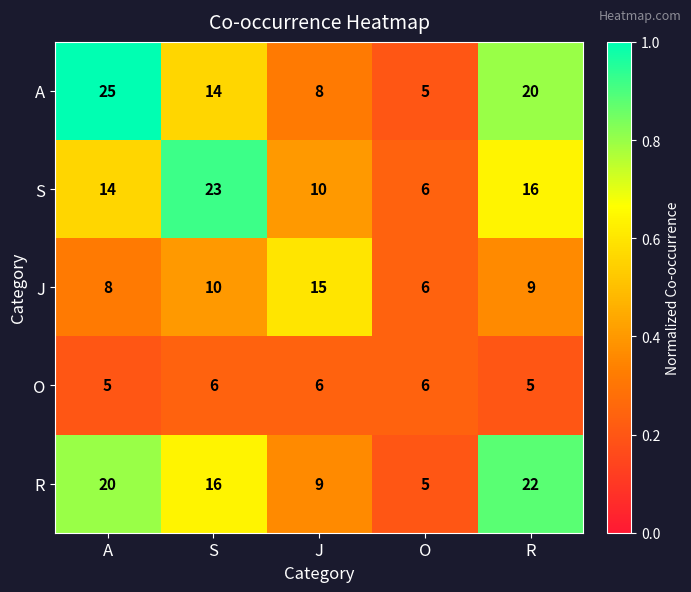

Which series has the widest spread of values?

A